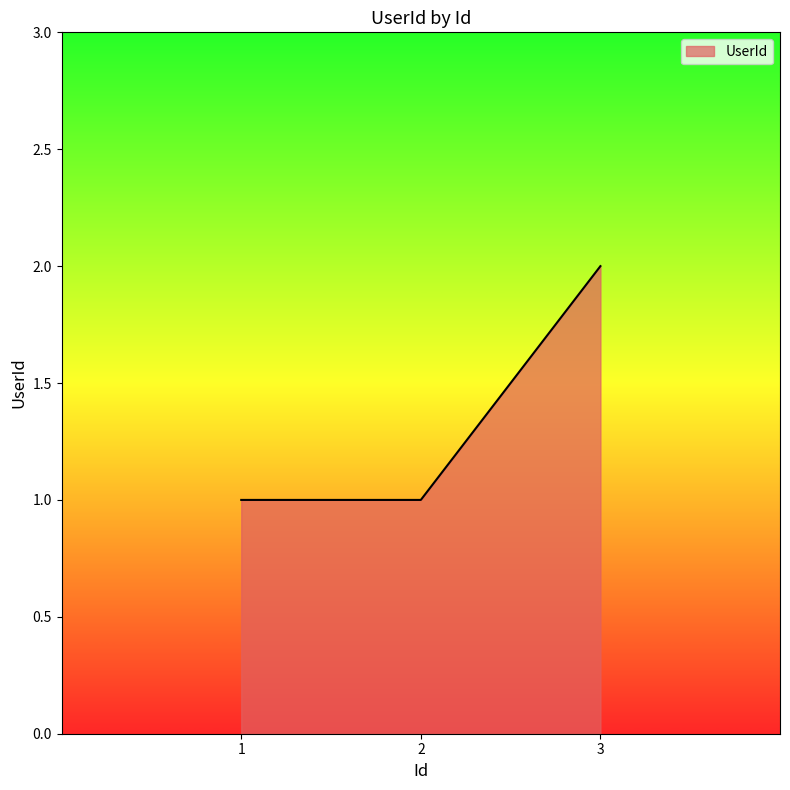

Which category has the highest value across all series?

3